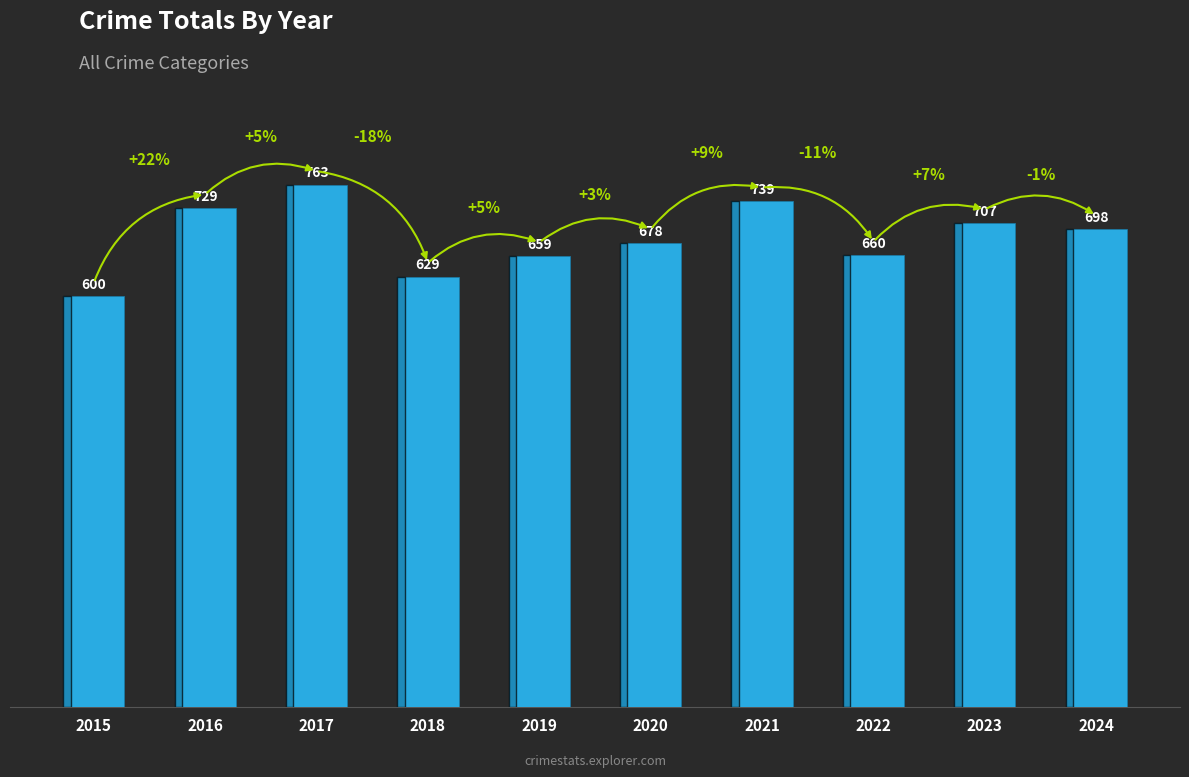

Does the chart contain any negative values?

No